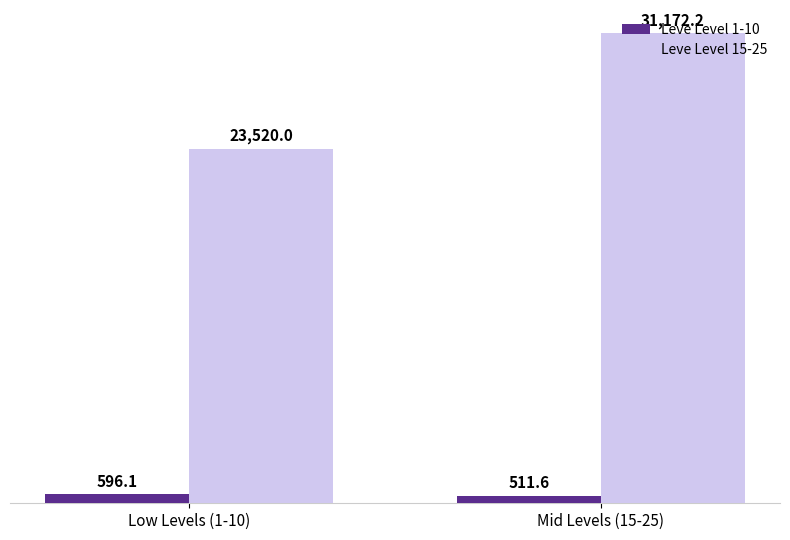

How many groups of bars are there?

2